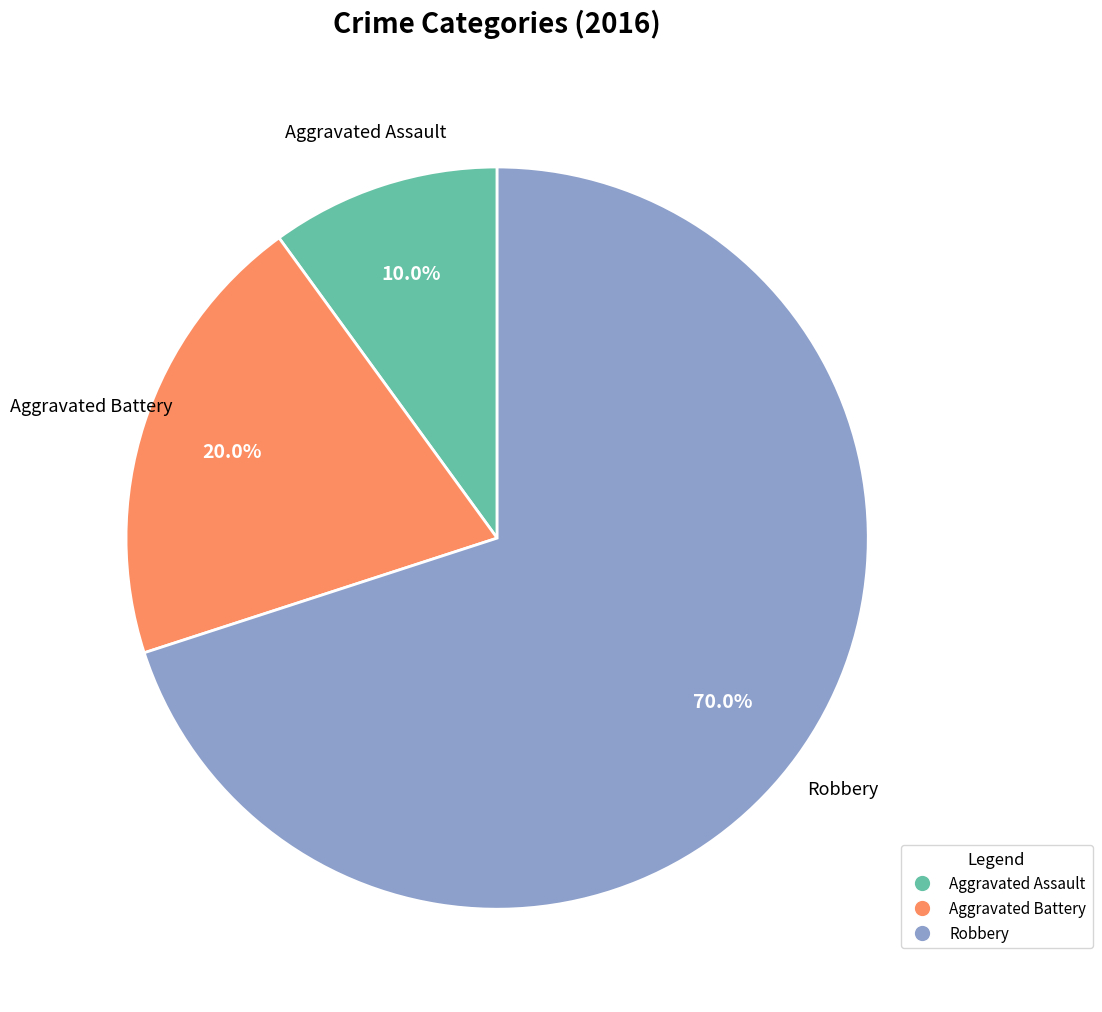

Which slice is the smallest?

Aggravated Assault